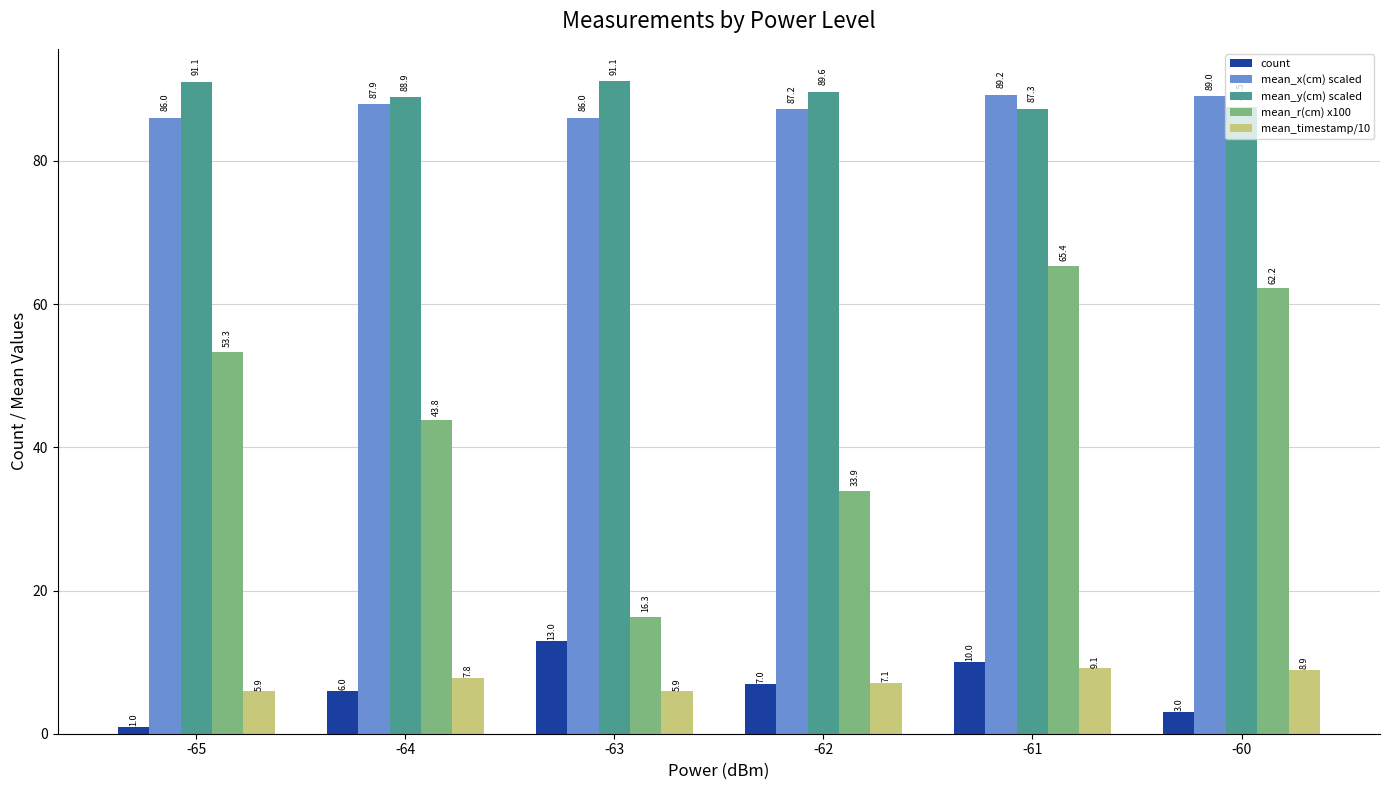

Reading right to left, transcribe all the data shown in this chart.

count: 3.0	10.0	7.0	13.0	6.0	1.0
mean_x(cm) scaled: 89.0	89.2	87.2	86.0	87.9	86.0
mean_y(cm) scaled: 87.5	87.3	89.6	91.1	88.9	91.1
mean_r(cm) x100: 62.2	65.4	33.9	16.3	43.8	53.3
mean_timestamp/10: 8.9	9.1	7.1	5.9	7.8	5.9